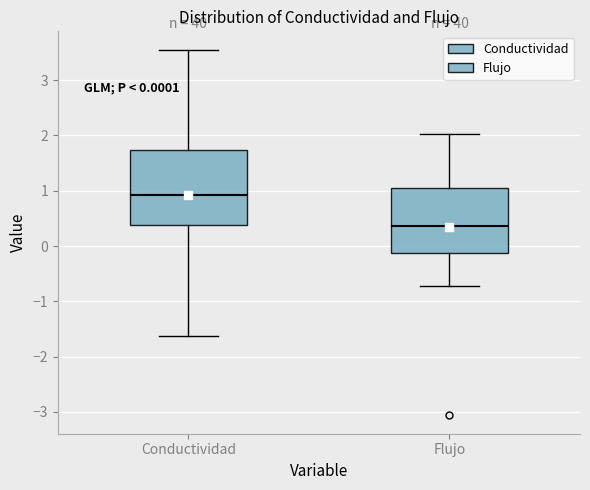

Which box is the tallest, from its lower edge to its upper edge?

Conductividad